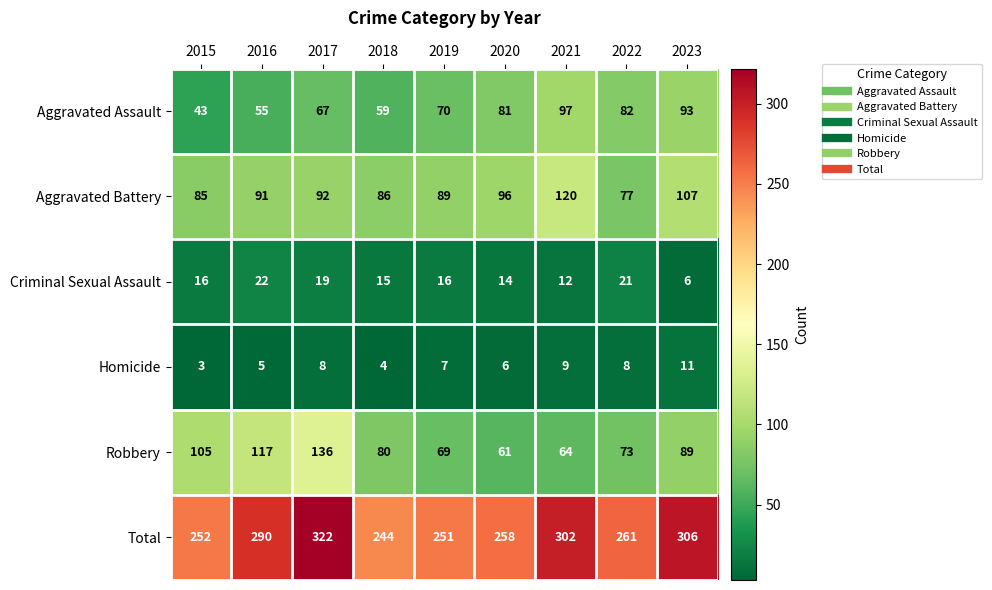

Count the Homicide values in the range 5 to 8.

5